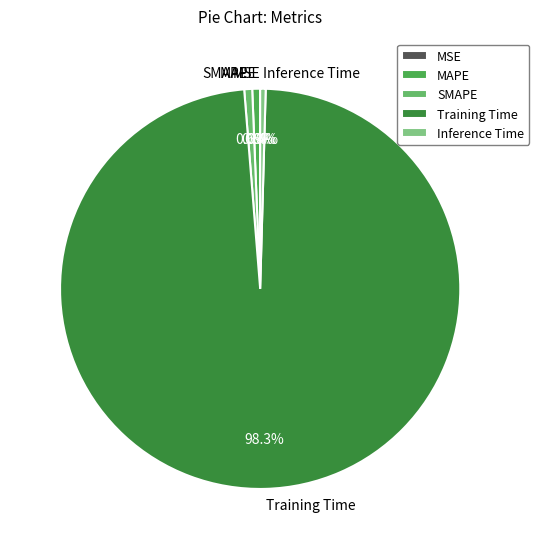

What portion of the pie excludes Inference Time?

99.6%